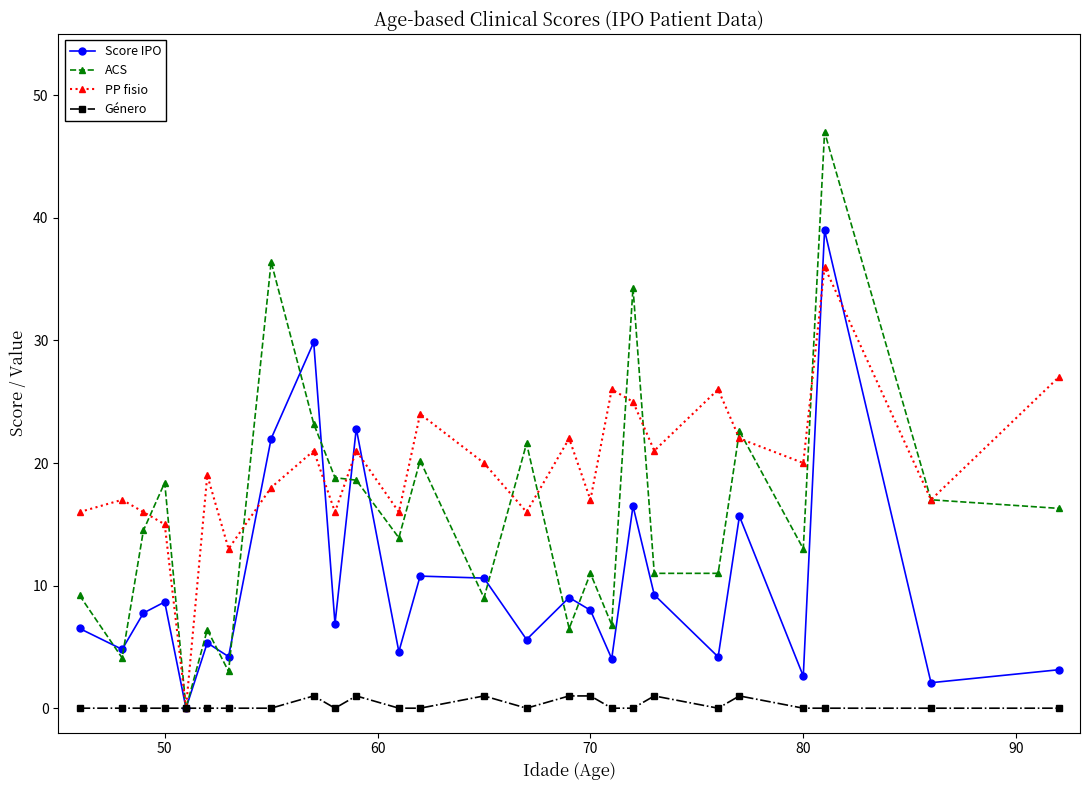

True or false: Score IPO has more than 1 points higher than both neighbors.

True